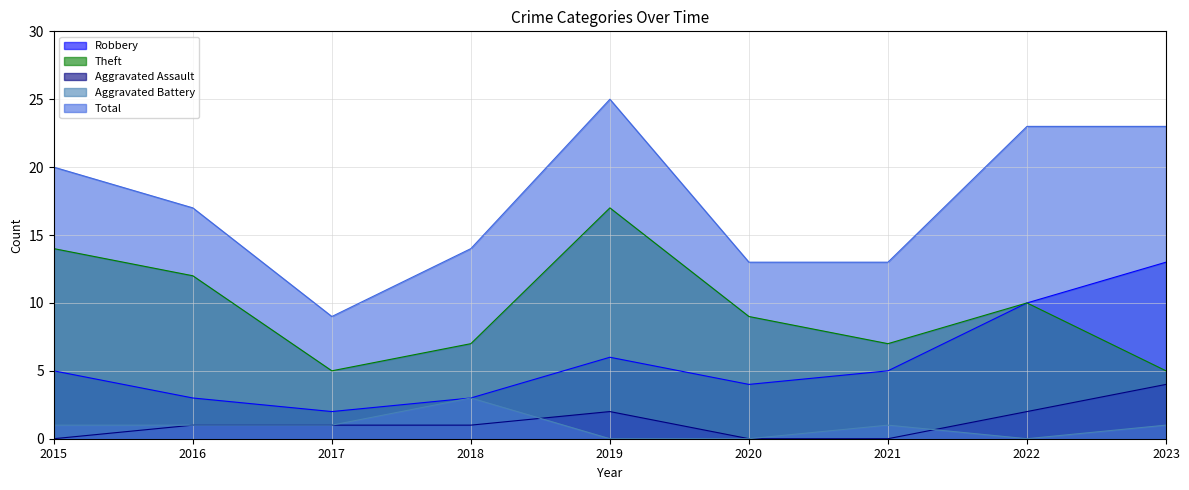

The value of Aggravated Battery at 2018 is 3. True or false?

True